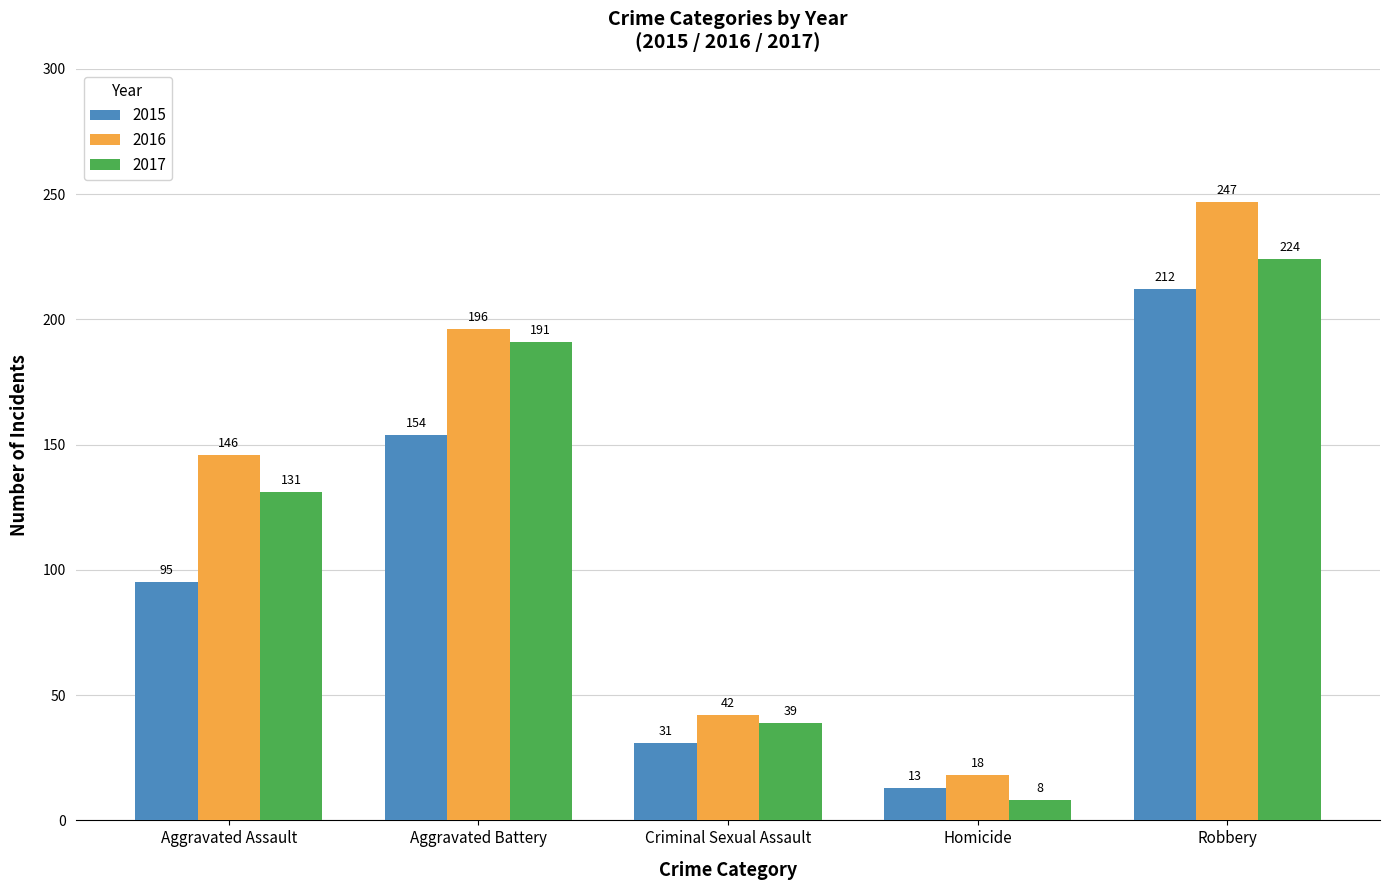

What is the average value of the 2017 series?

119